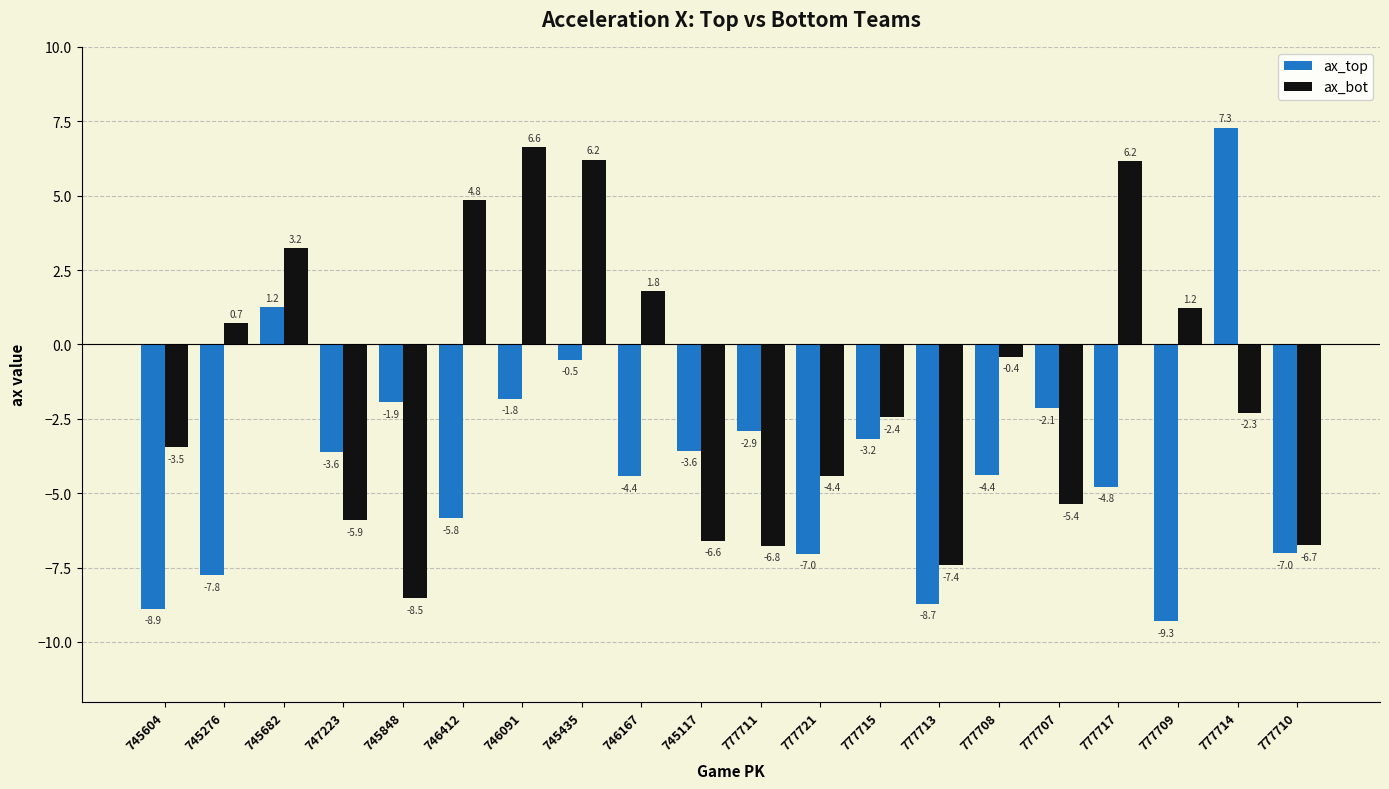

What position from the right is 745435?

13